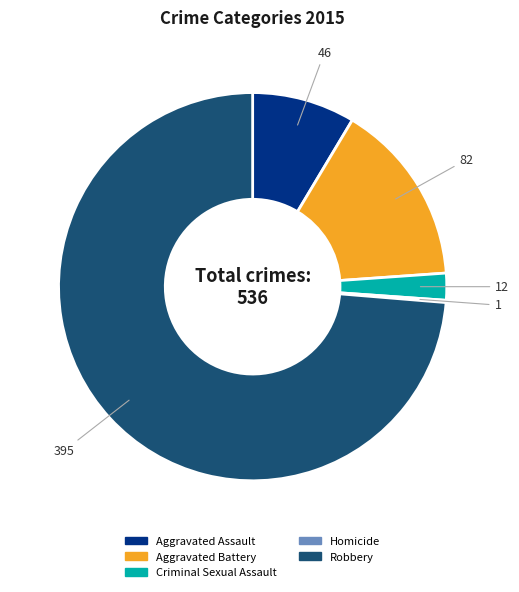

Do Aggravated Battery and Criminal Sexual Assault together represent more than half of the pie?

No